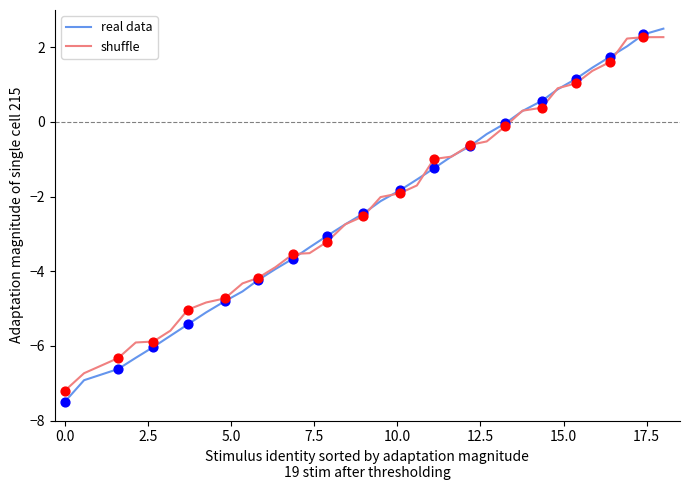

Which series has the largest range (max minus min)?

real data